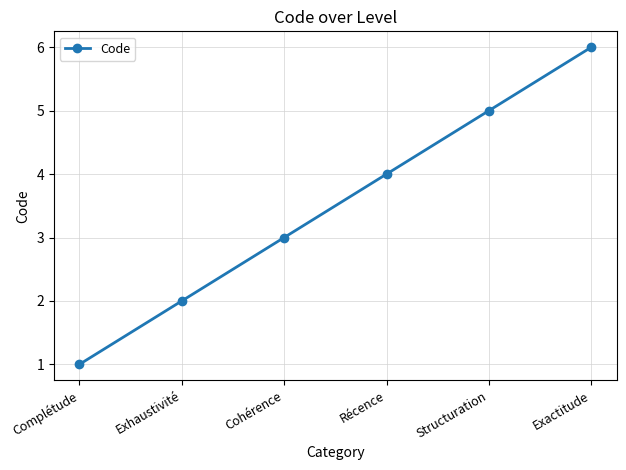

The value at Exactitude is 6. True or false?

True